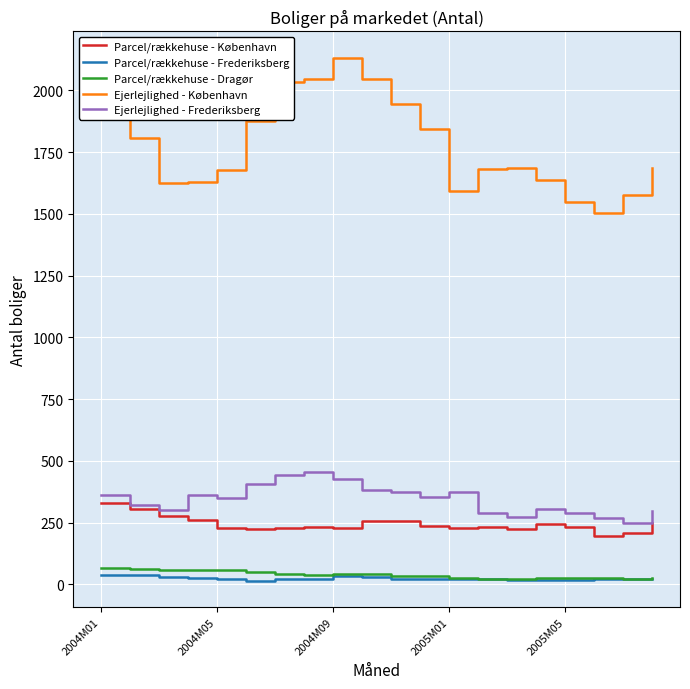

Which series has the largest total across all categories?

Ejerlejlighed - København